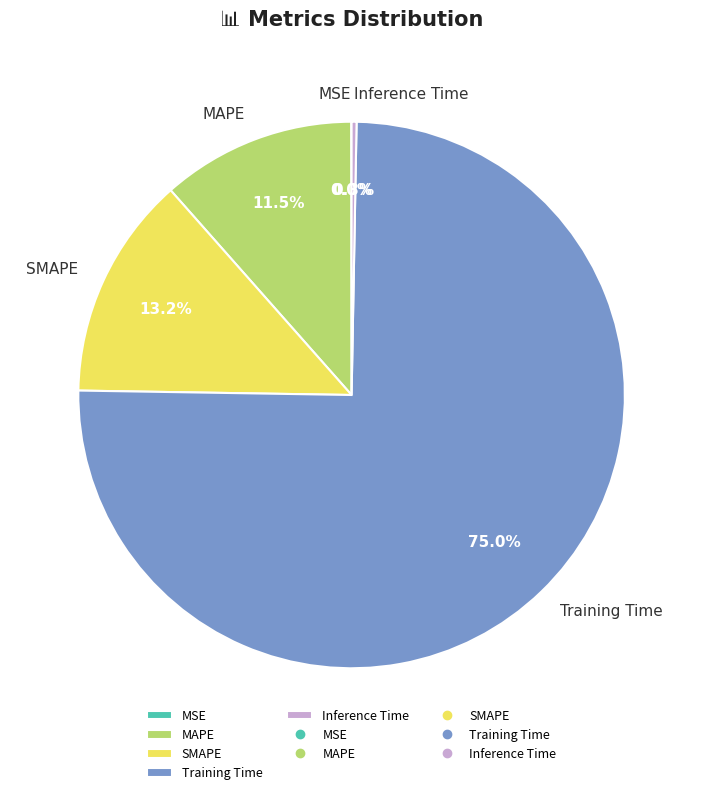

Does any single category account for the majority?

Yes